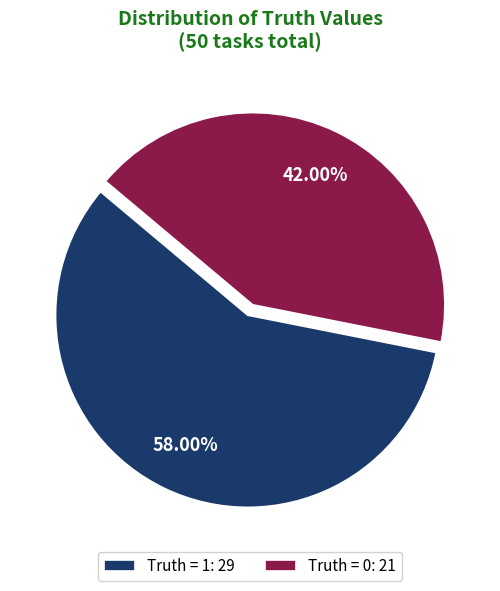

Is the sum of Truth = 1 and Truth = 0 greater than half?

Yes